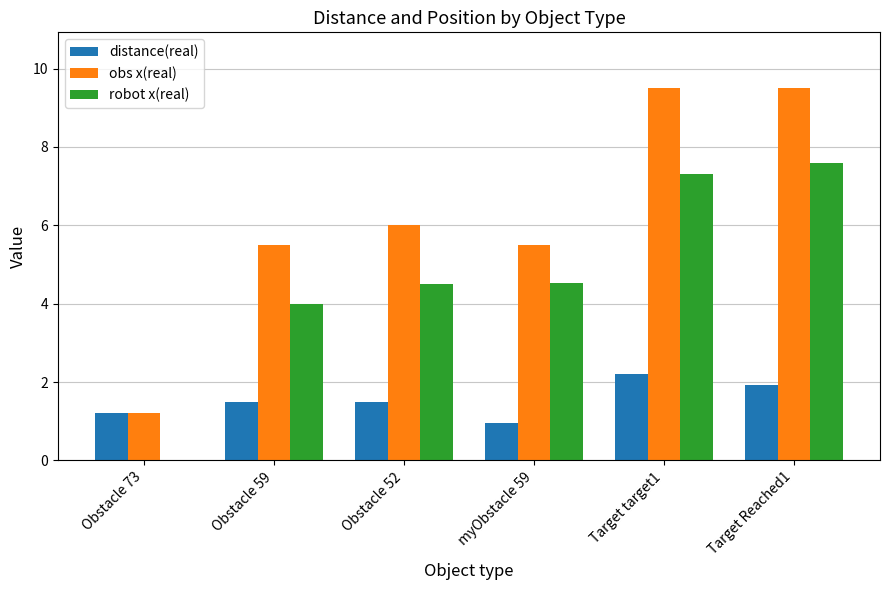

Is it true that robot x(real) equals 4.5 at myObstacle 59?

True